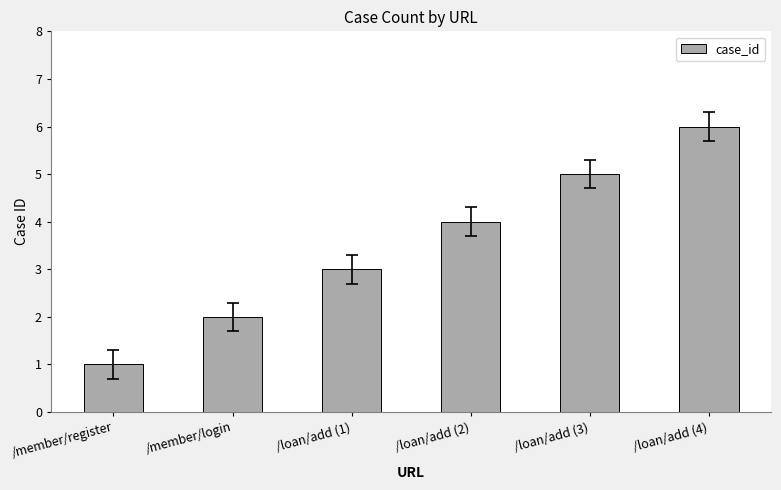

At which category does the chart reach its peak across all series?

/loan/add (4)